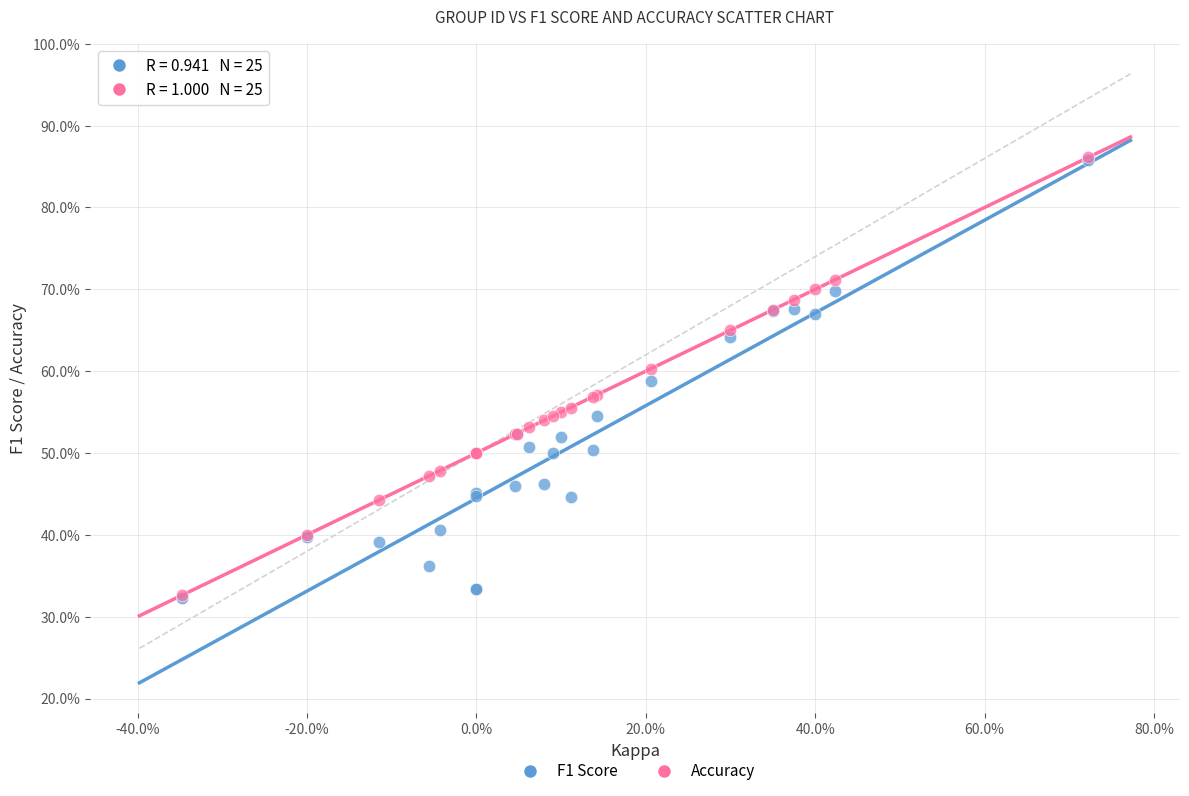

What are all the series names shown in the legend?

F1 Score, Accuracy